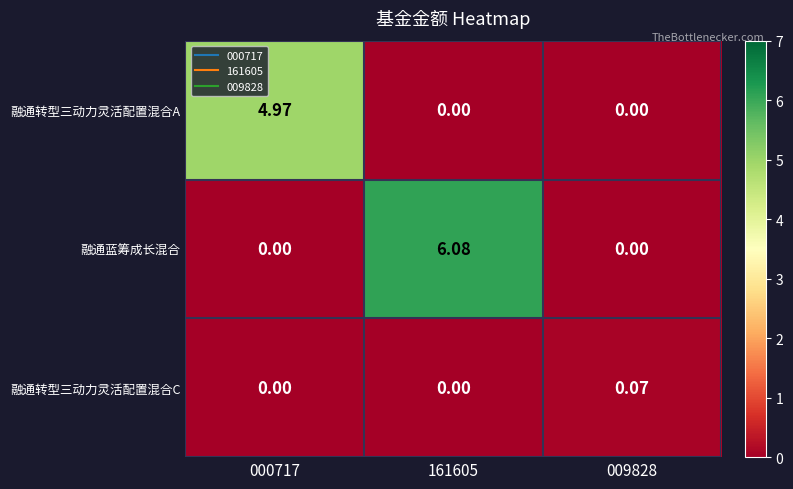

Which series changed the most between 000717 and 161605?

融通蓝筹成长混合